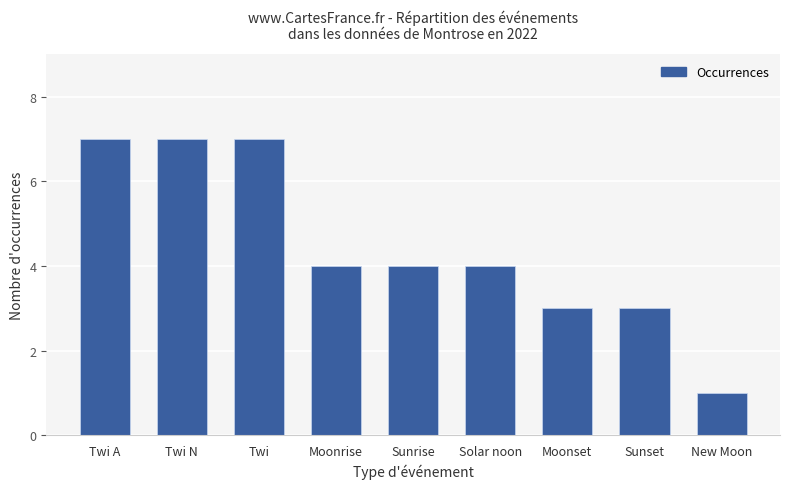

Between Twi A and Moonset, which is larger?

Twi A